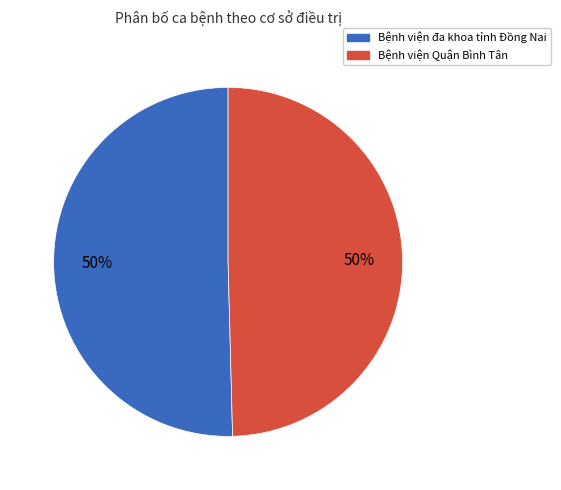

To the nearest percent, what is the average slice percentage?

50%